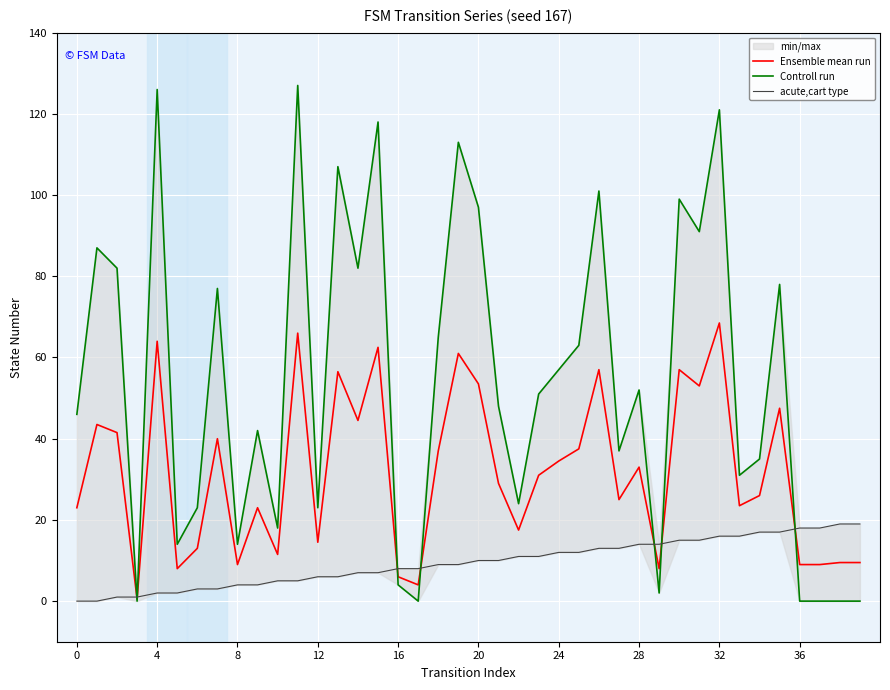

Which series has the widest spread of values?

Controll run